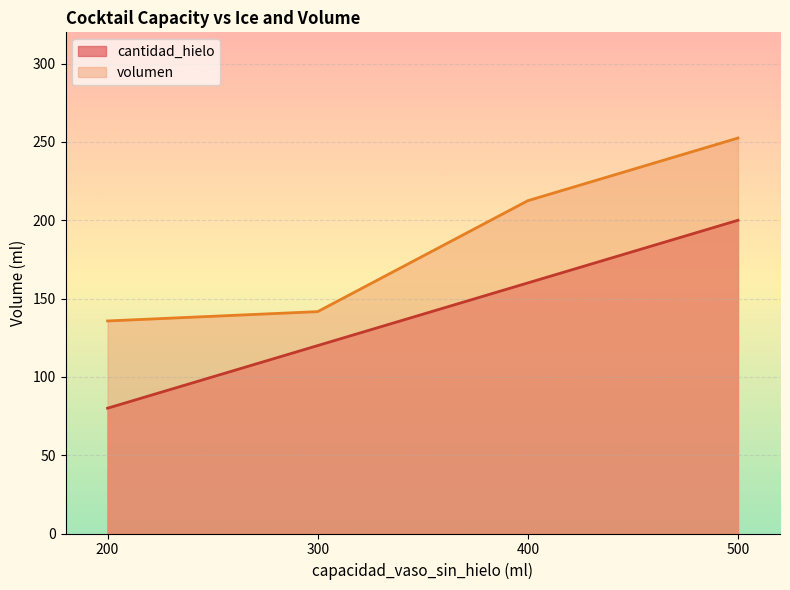

True or false: volumen has more than 2 points higher than both neighbors.

False